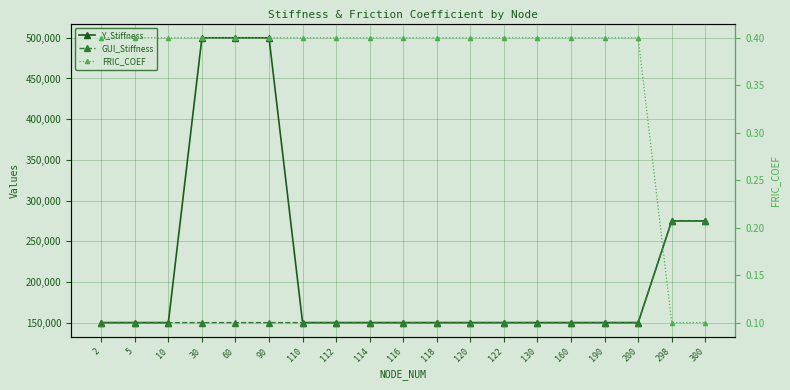

Reading right to left, transcribe all the data shown in this chart.

Y_Stiffness: 275000.0	275000.0	150000.0	150000.0	150000.0	150000.0	150000.0	150000.0	150000.0	150000.0	150000.0	150000.0	150000.0	500000.0	500000.0	500000.0	150000.0	150000.0	150000.0
GUI_Stiffness: 275000.0	275000.0	150000.0	150000.0	150000.0	150000.0	150000.0	150000.0	150000.0	150000.0	150000.0	150000.0	150000.0	150000.0	150000.0	150000.0	150000.0	150000.0	150000.0
FRIC_COEF: 0.1	0.1	0.4	0.4	0.4	0.4	0.4	0.4	0.4	0.4	0.4	0.4	0.4	0.4	0.4	0.4	0.4	0.4	0.4